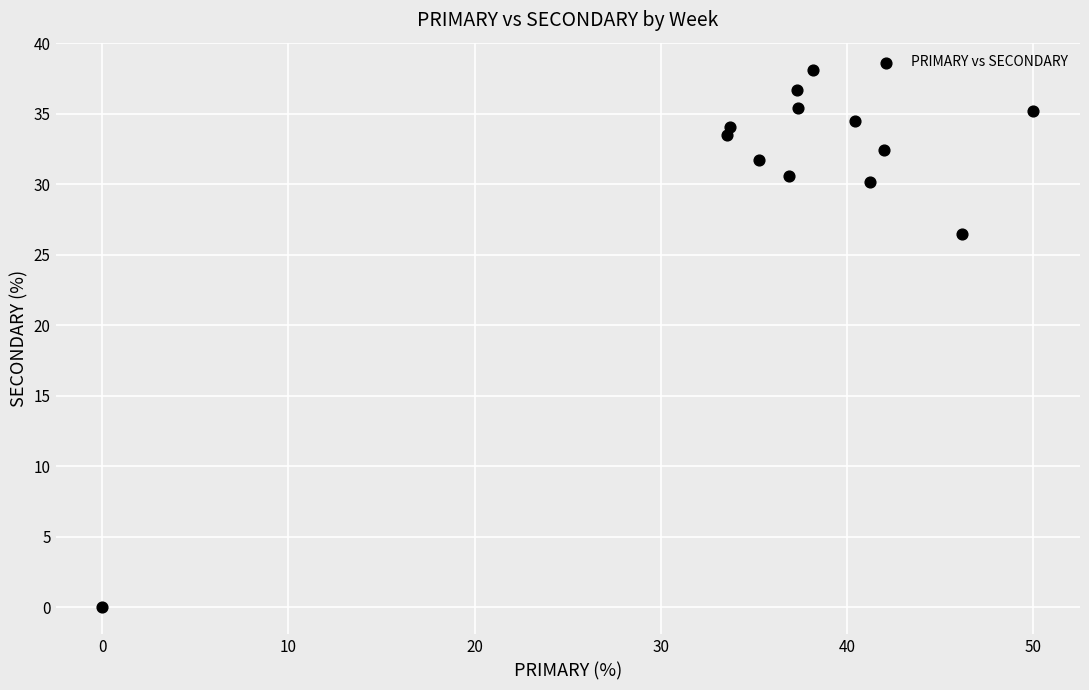

What is the range of X values (max minus min)?

50.0